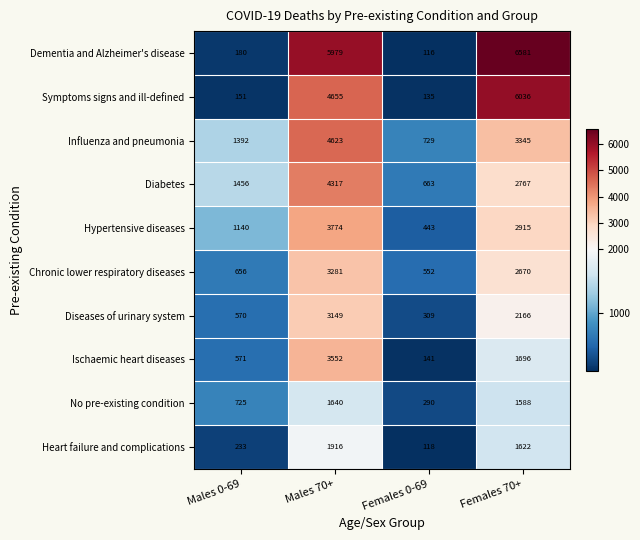

At which label does Ischaemic heart diseases reach its minimum?

Females 0-69